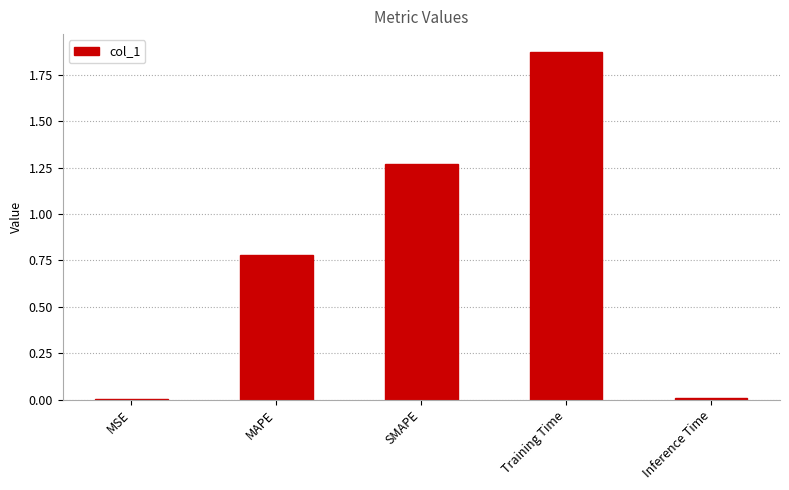

Which has a higher value, SMAPE or MSE?

SMAPE